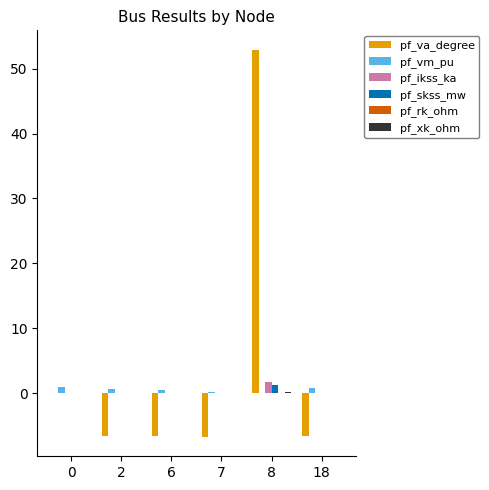

True or false: pf_va_degree has a value of -10.7 at 6.

False